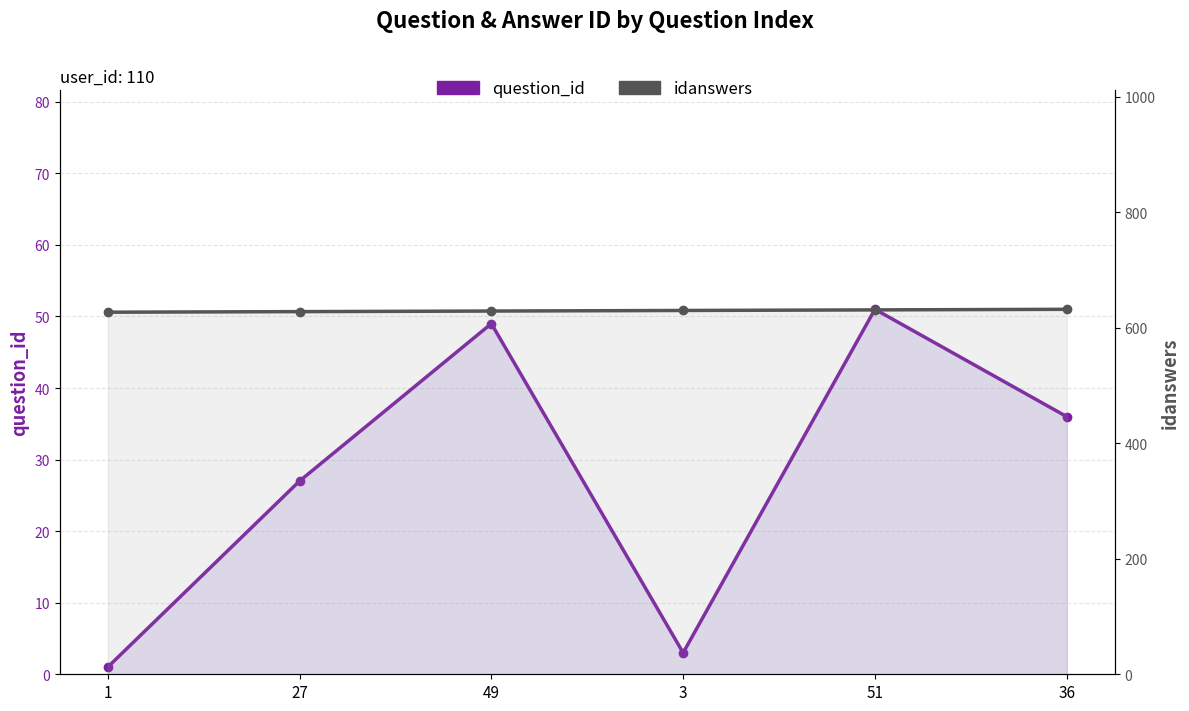

What is the sum of all question_id values?

167